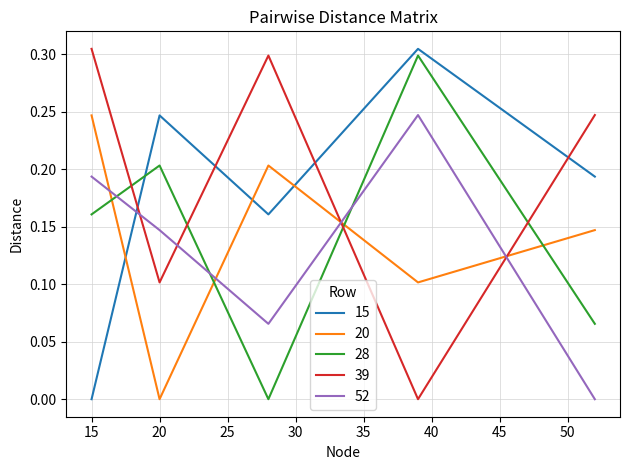

How many times do 52 and 15 cross each other?

1